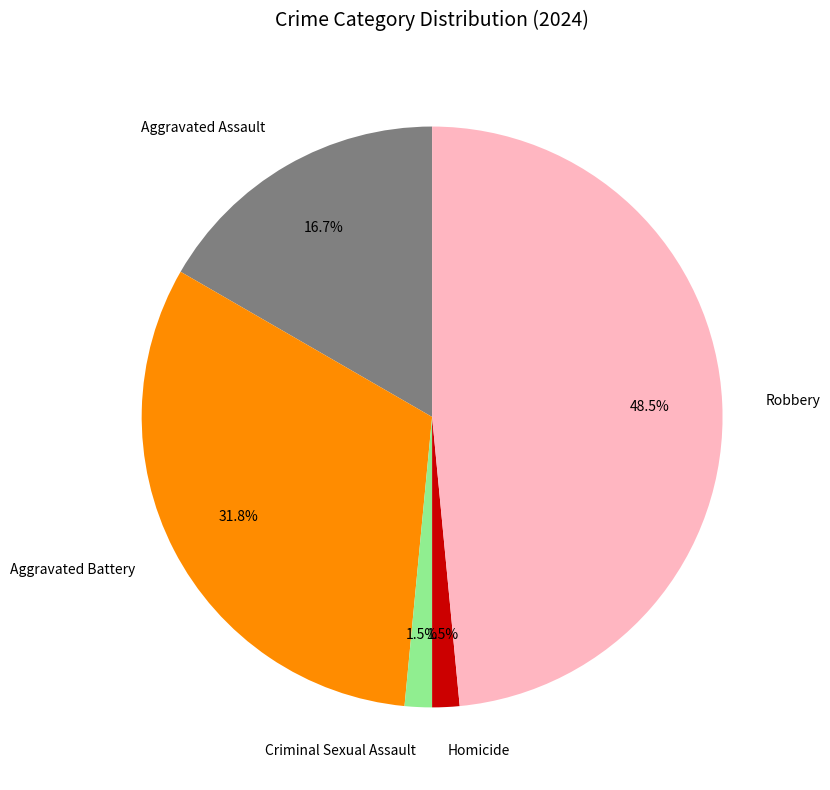

What is the largest slice in the pie chart?

Robbery